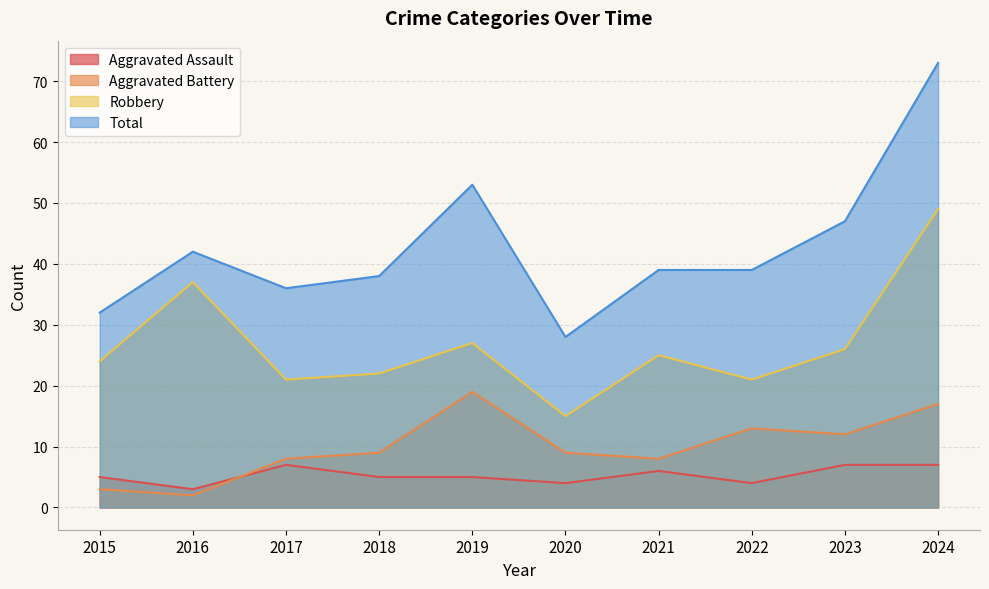

How many interior local valleys does the Aggravated Assault series have?

3